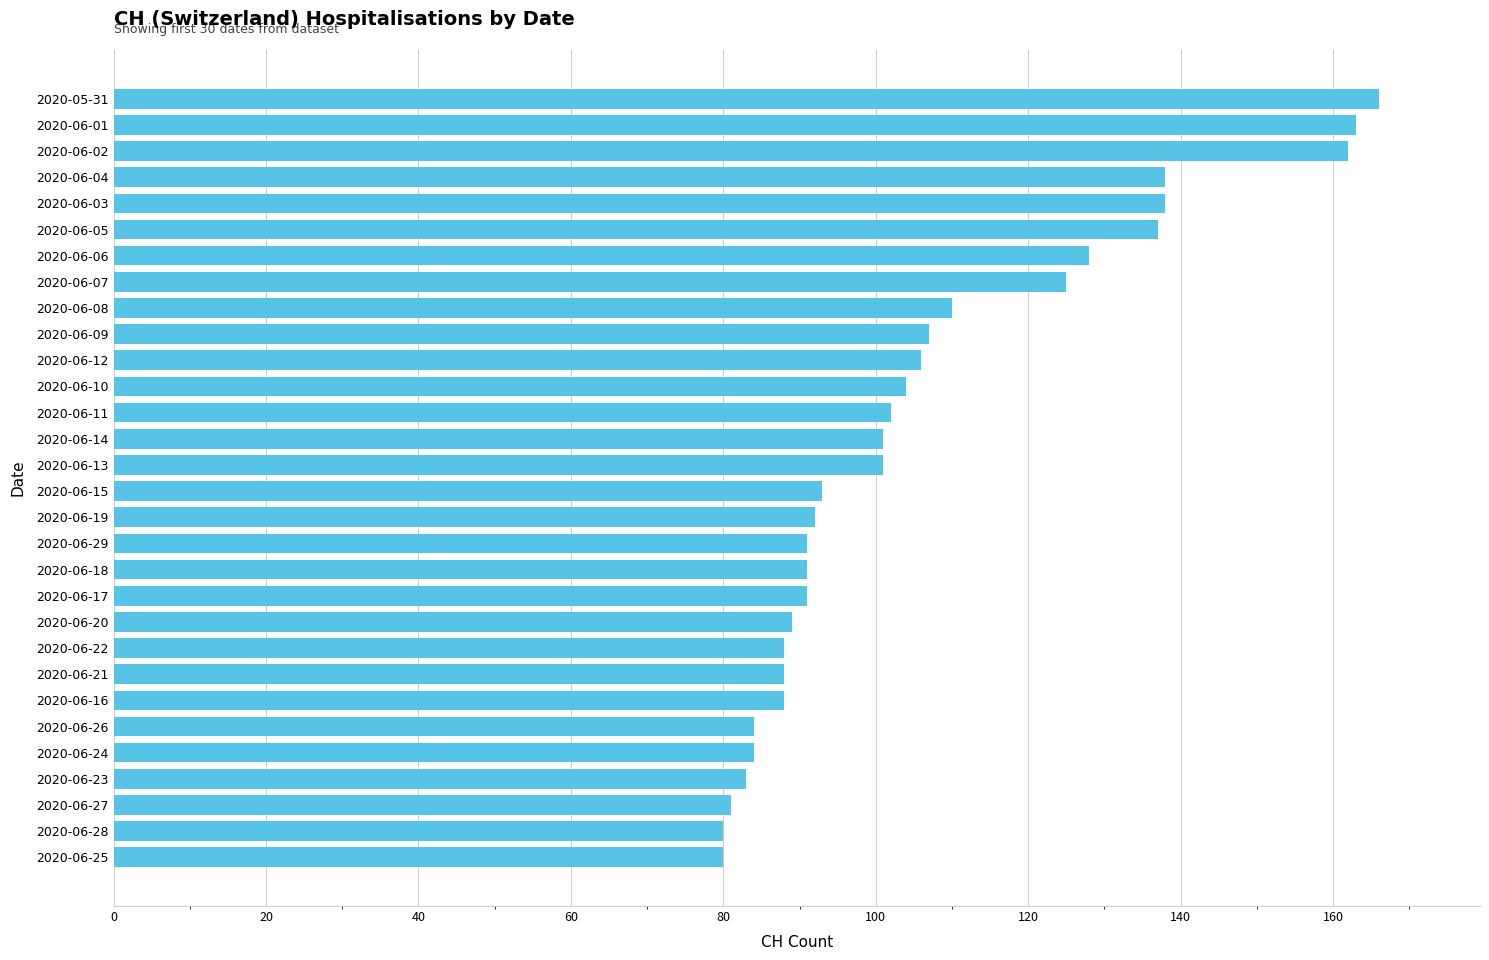

What is the difference between the maximum and minimum values?

86